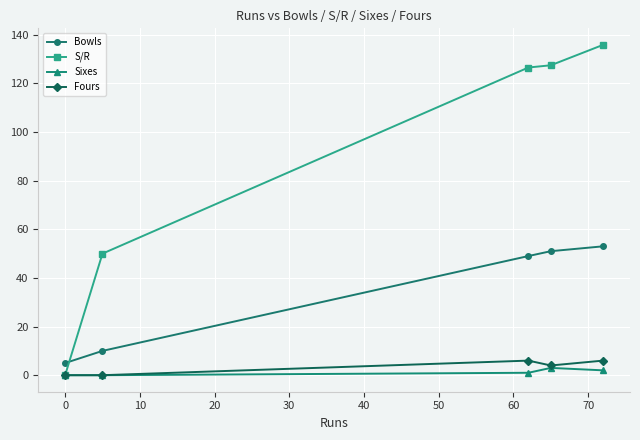

Which series has the widest spread of values?

S/R